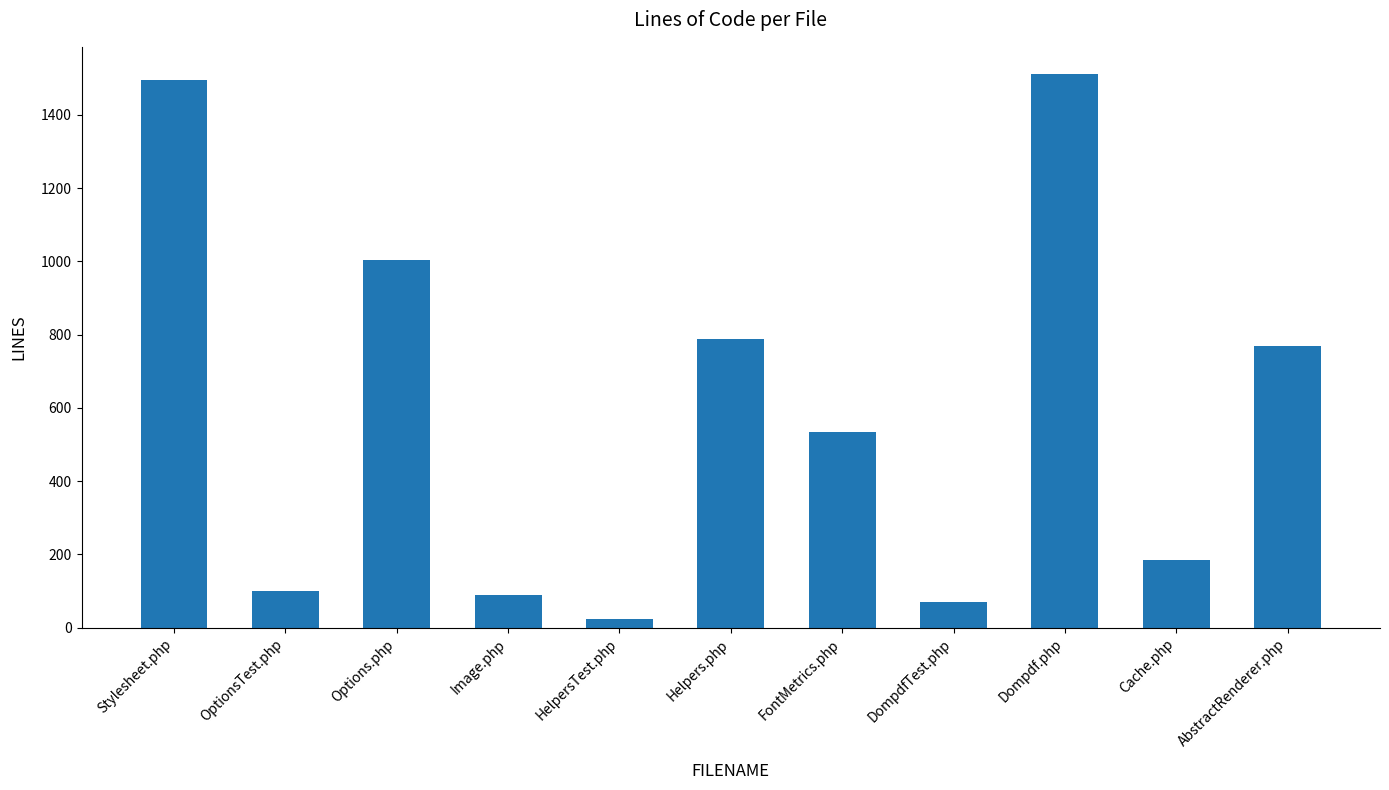

Reading left to right, transcribe all the data shown in this chart.

Stylesheet.php=1495	OptionsTest.php=99	Options.php=1005	Image.php=90	HelpersTest.php=24	Helpers.php=788	FontMetrics.php=533	DompdfTest.php=70	Dompdf.php=1510	Cache.php=184	AbstractRenderer.php=768